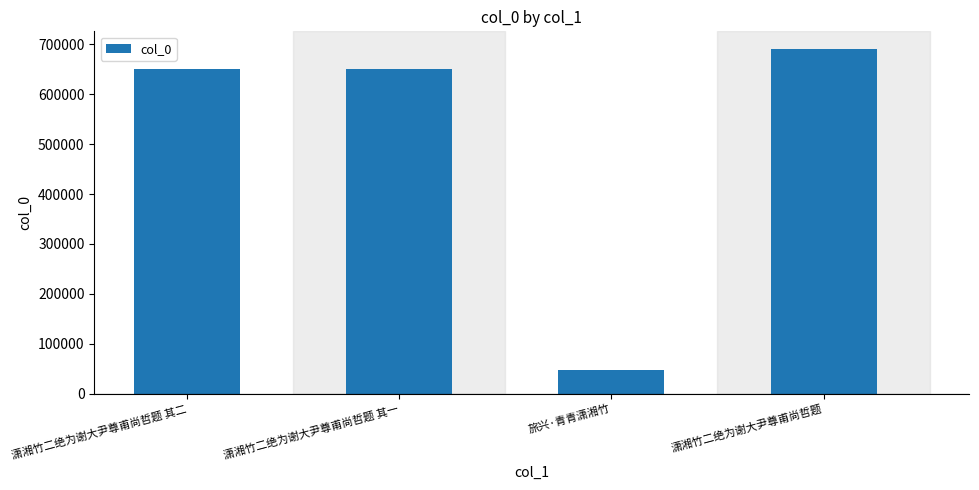

What is the difference between the second highest and second lowest values?

1